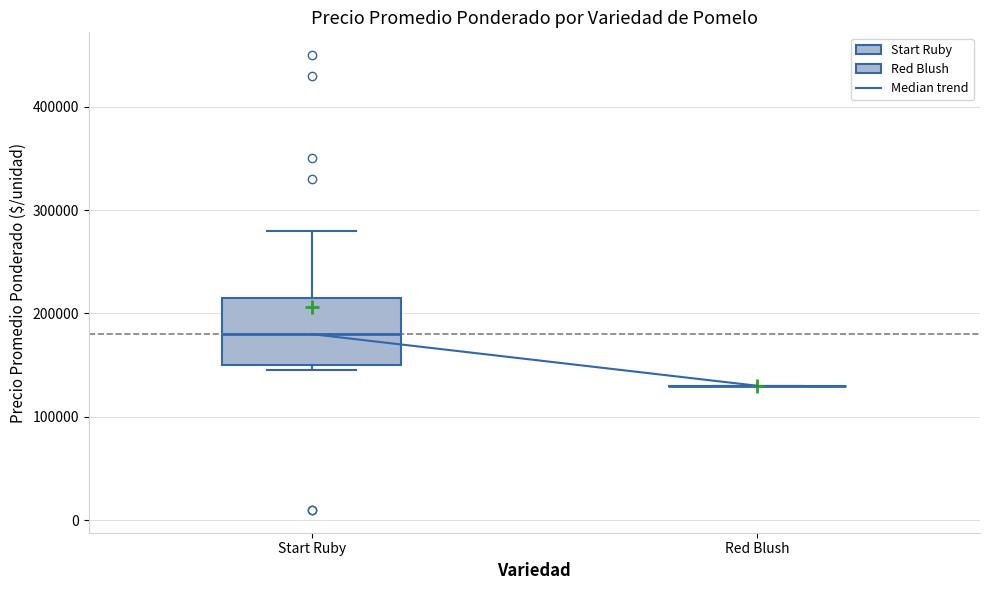

Which box is the tallest, from its lower edge to its upper edge?

Start Ruby